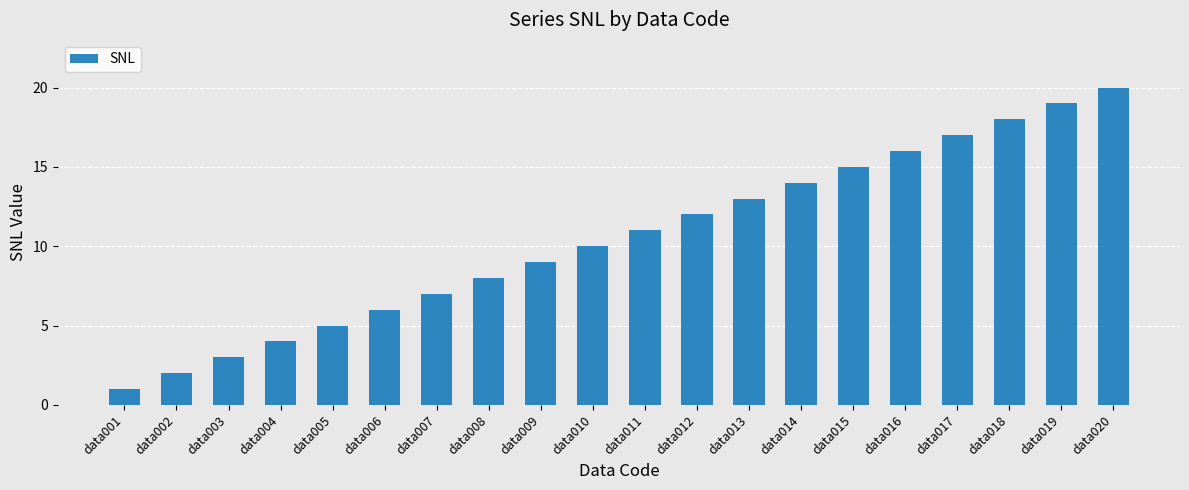

Rank the categories by value from highest to lowest.

data020, data019, data018, data017, data016, data015, data014, data013, data012, data011, data010, data009, data008, data007, data006, data005, data004, data003, data002, data001